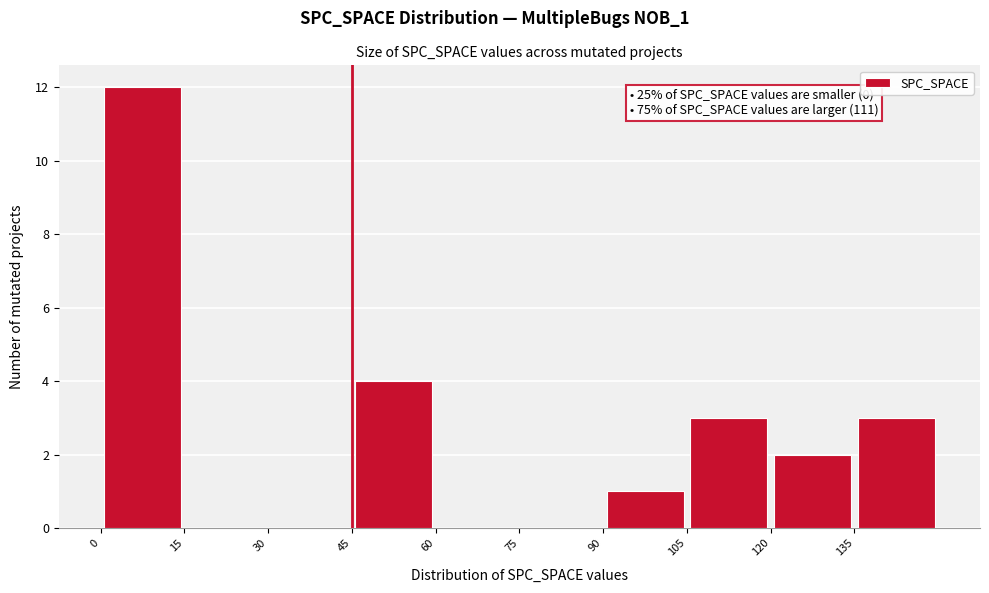

Over which range of the x-axis is the bar tallest?

0 to 15